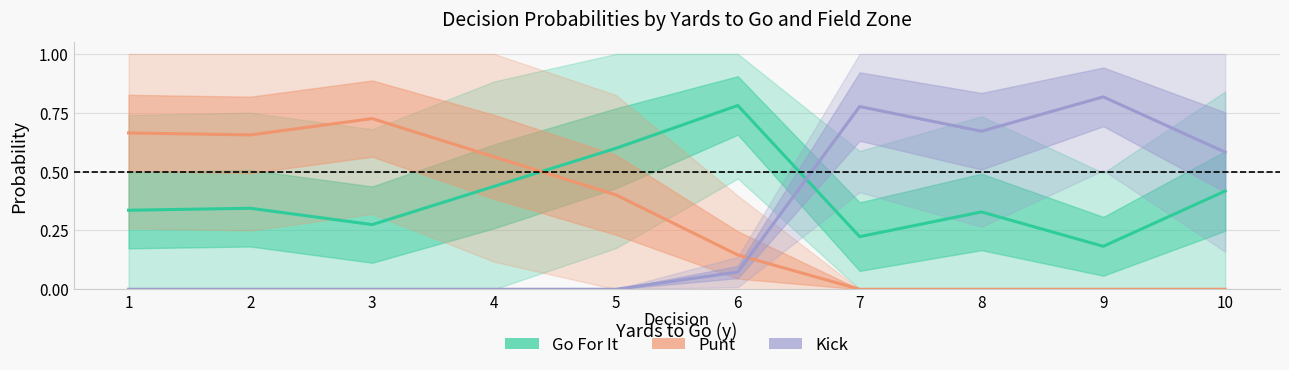

What are all the series names shown in the legend?

Go For It, Punt, Kick